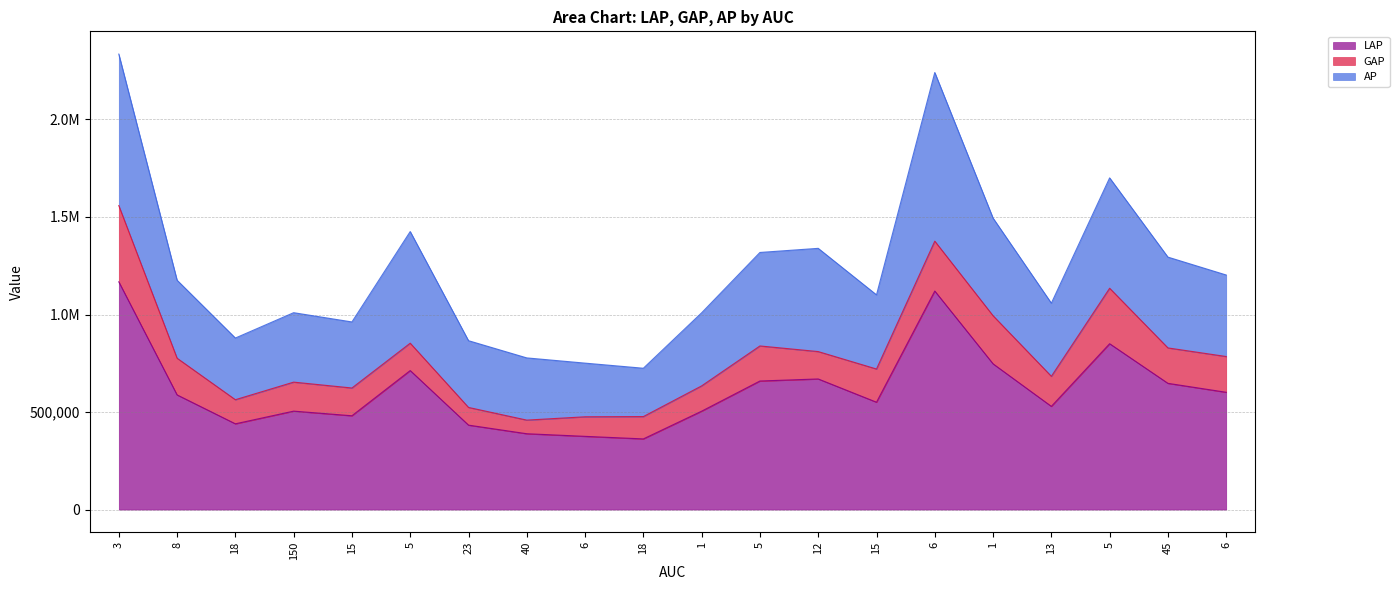

The value of GAP at 18 is 73024. True or false?

False